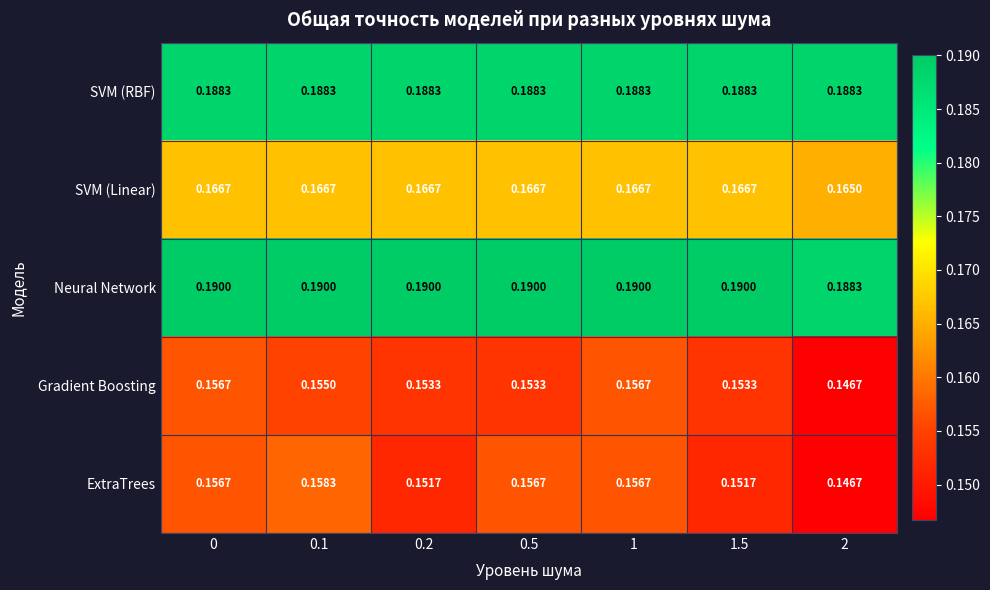

Which series changed the most between 0.1 and 1?

Gradient Boosting